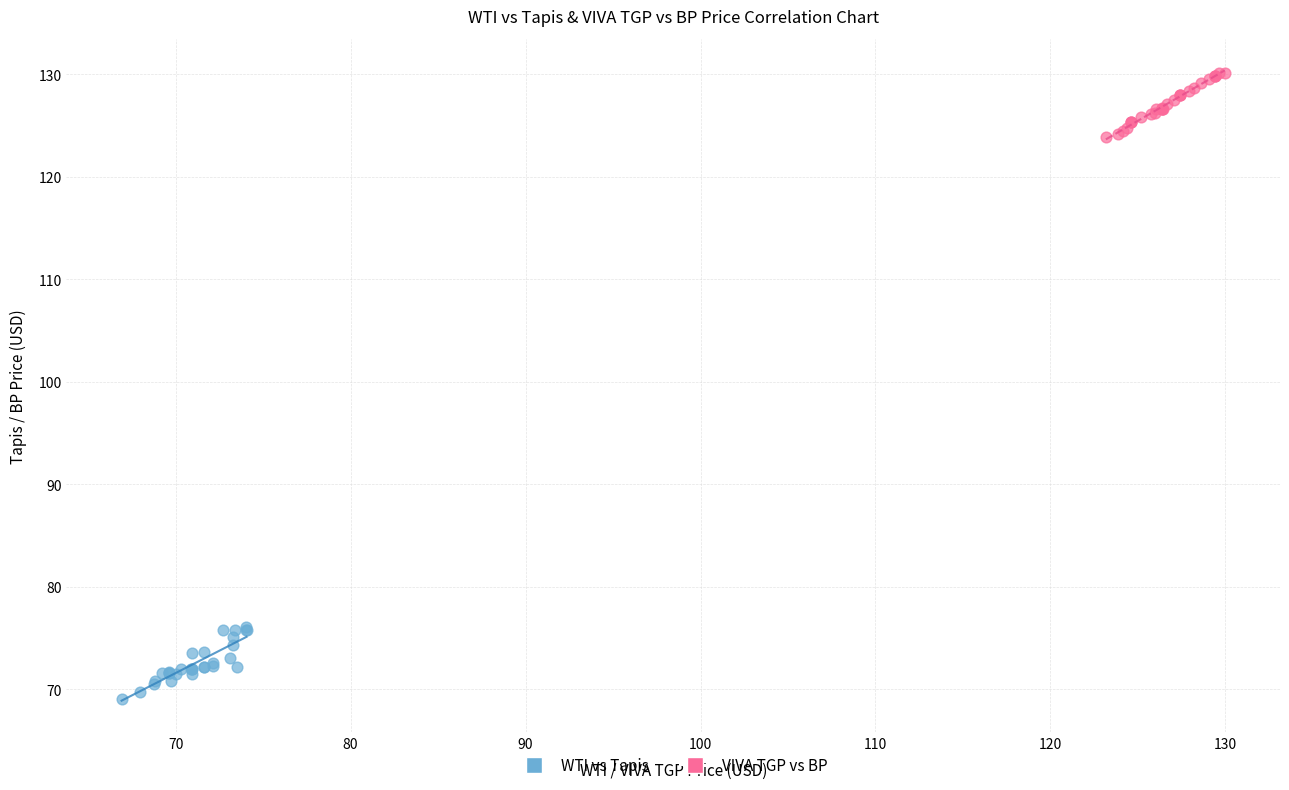

Which series contains the highest Y value?

VIVA TGP vs BP